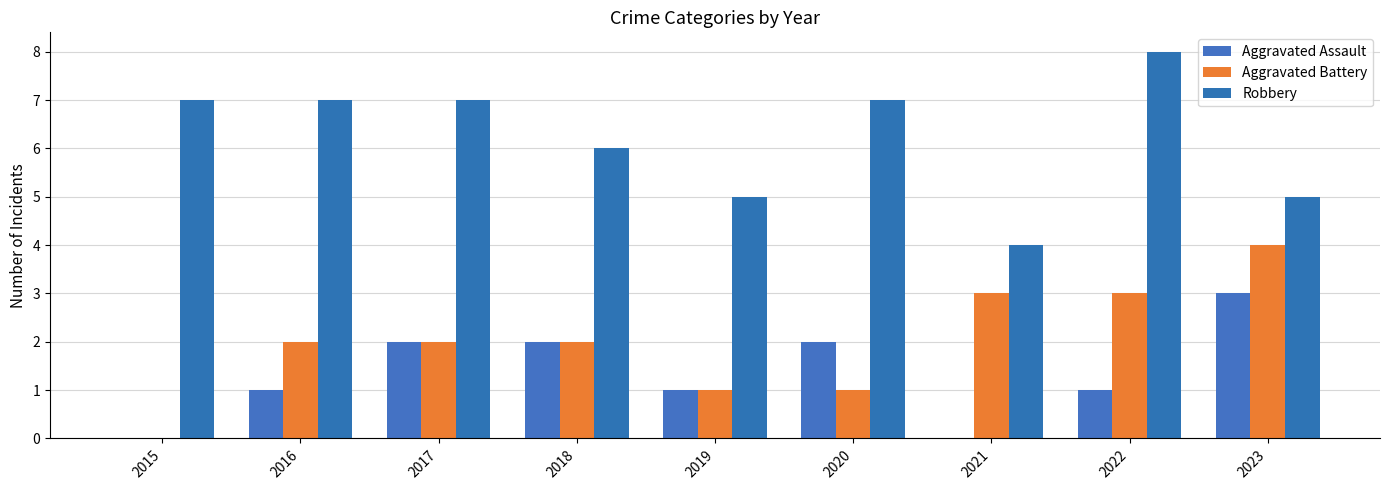

What is the total value across all series at 2015?

7